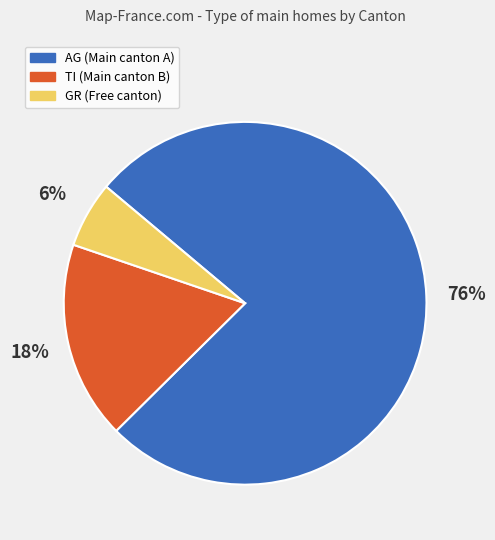

Do AG and TI together represent more than half of the pie?

Yes